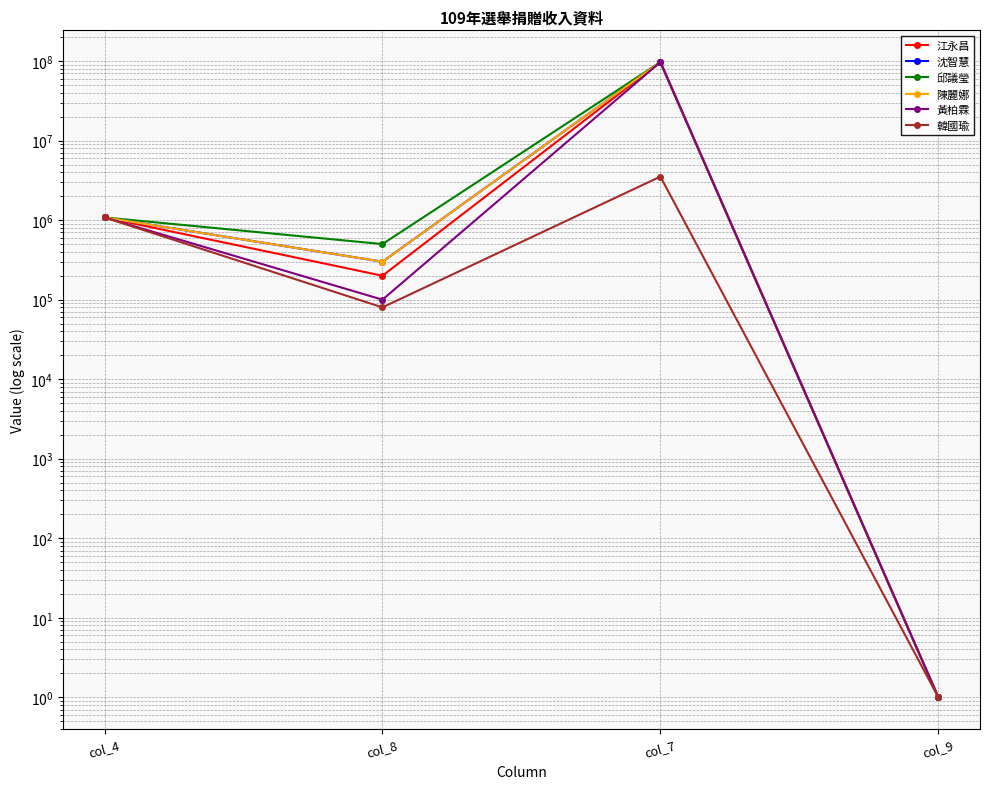

At col_9, list the series in order from smallest to largest.

江永昌, 沈智慧, 邱議瑩, 陳麗娜, 黃柏霖, 韓國瑜